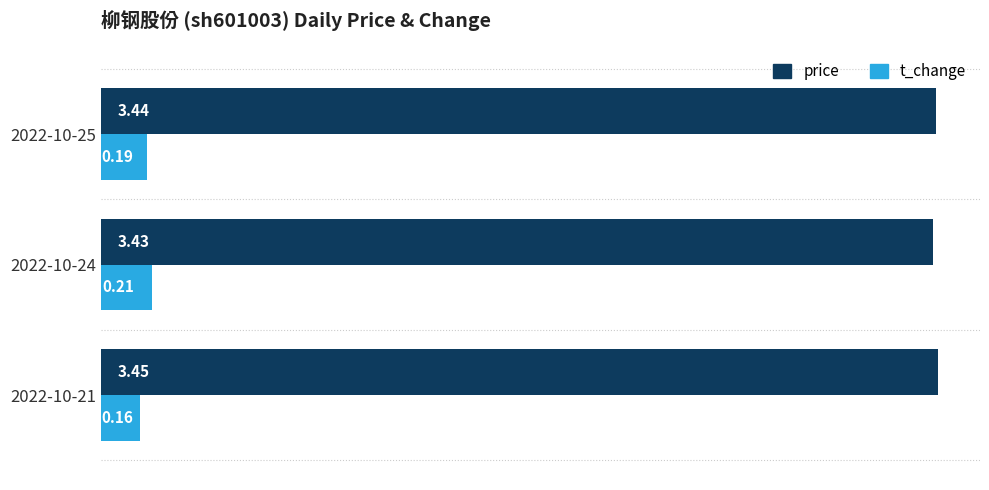

How many data points does each series have?

3